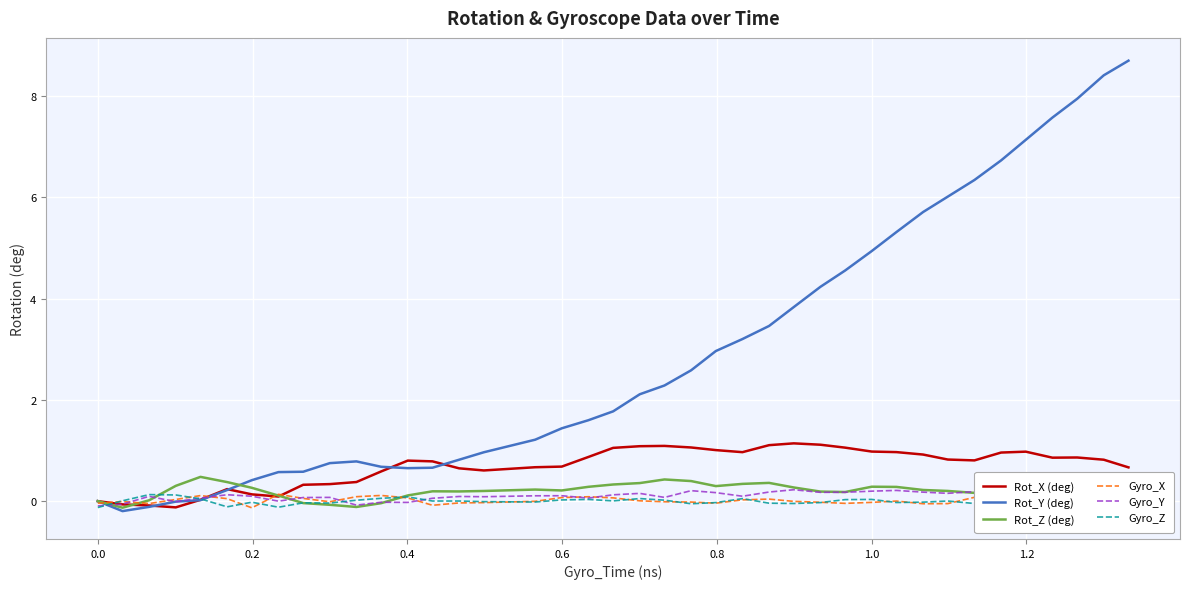

How many interior local peaks does the Rot_X (deg) series have?

6